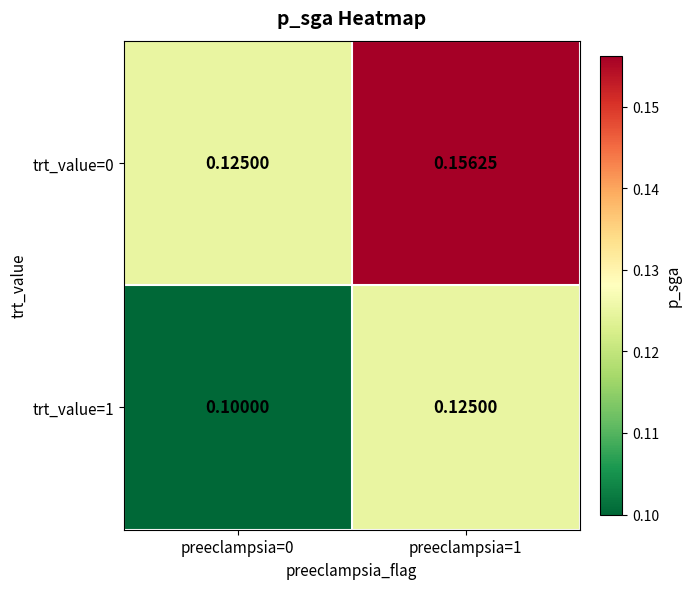

At which category is the sum across all series the highest?

preeclampsia=1